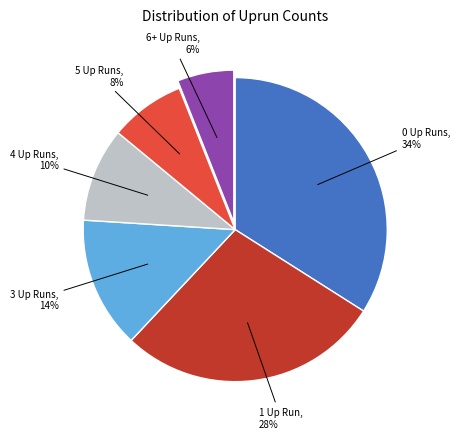

Does any single category account for the majority?

No